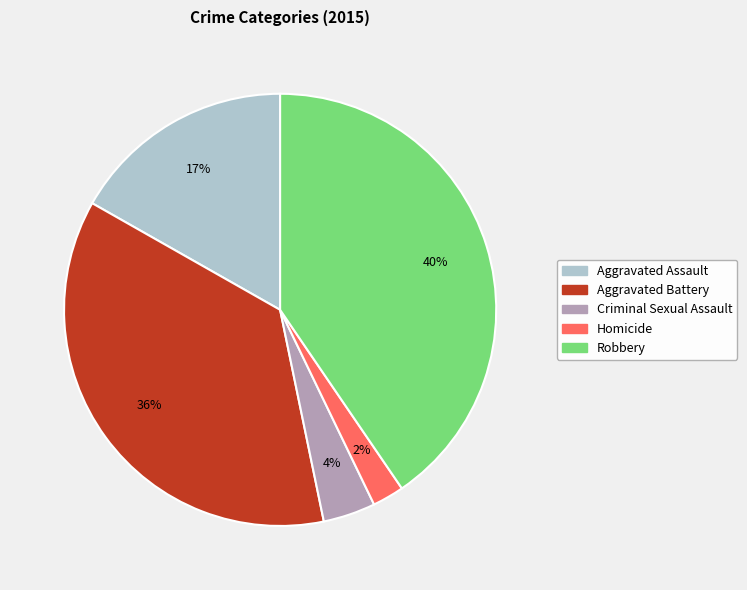

What is the ratio of the value at Criminal Sexual Assault to the value at Aggravated Battery?

0.1